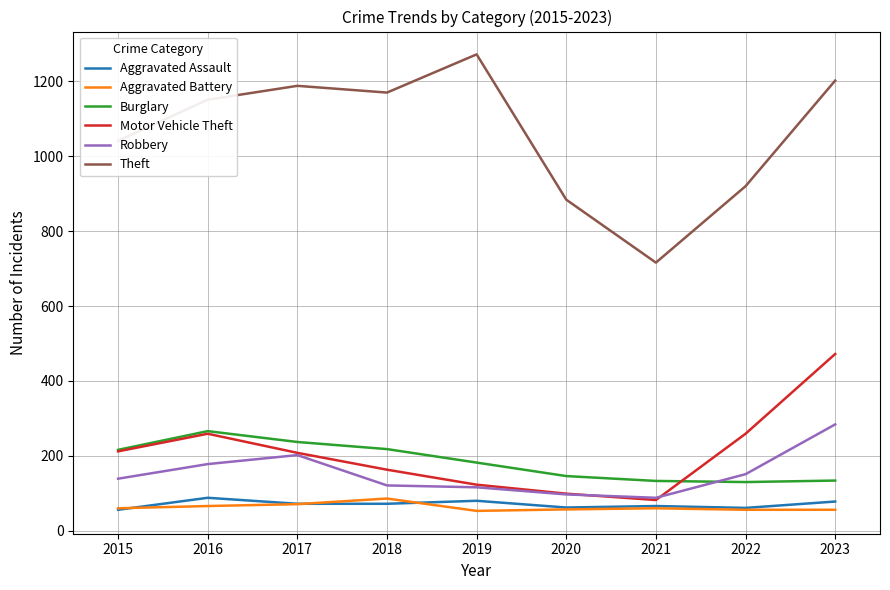

Which series has the largest total across all categories?

Theft